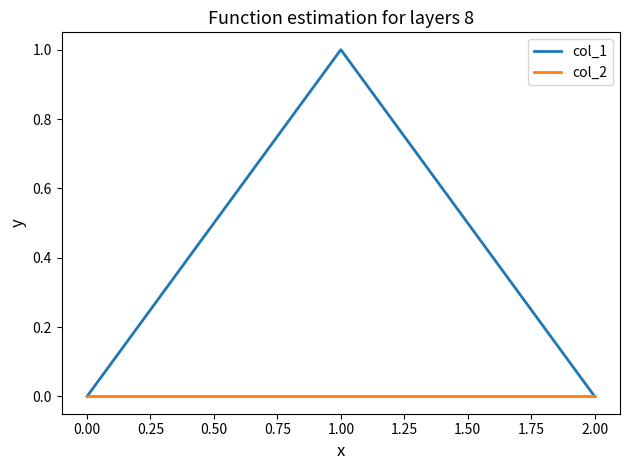

Reading left to right, extract all data points from this chart.

col_1: 0	1	0
col_2: 0	0	0